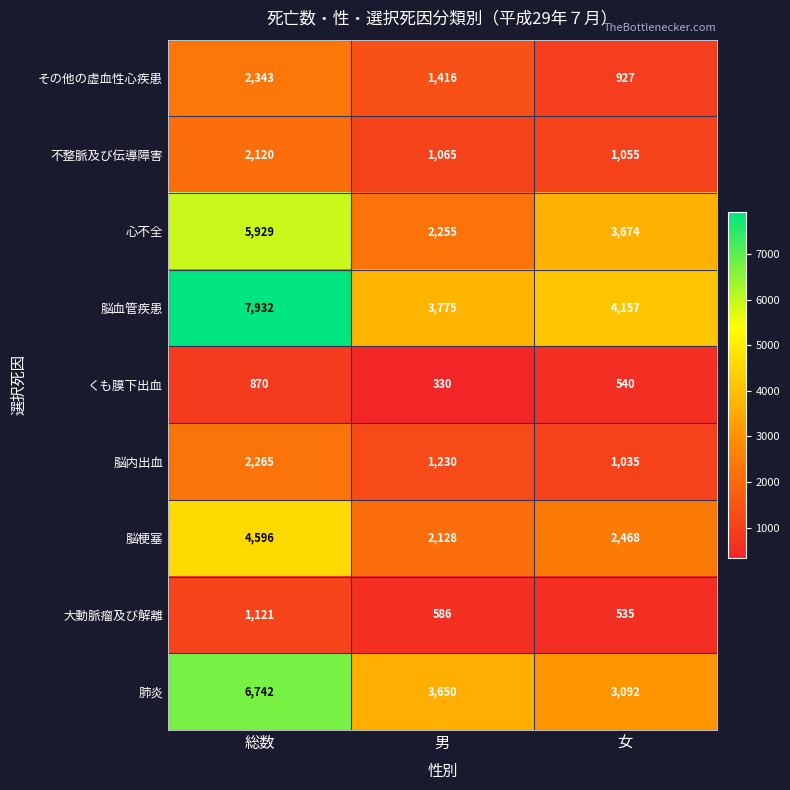

The 脳内出血 series shows 1230 at 男. True or false?

True